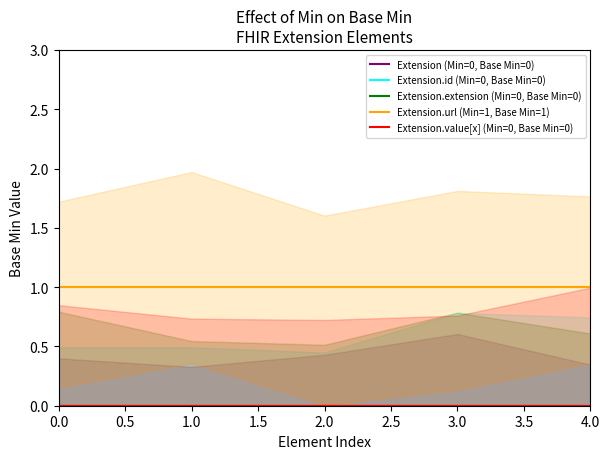

Reading left to right, transcribe all the data shown in this chart.

Extension (Min=0, Base Min=0): 0	0	0	0	0
Extension.id (Min=0, Base Min=0): 0	0	0	0	0
Extension.extension (Min=0, Base Min=0): 0	0	0	0	0
Extension.url (Min=1, Base Min=1): 1	1	1	1	1
Extension.value[x] (Min=0, Base Min=0): 0	0	0	0	0